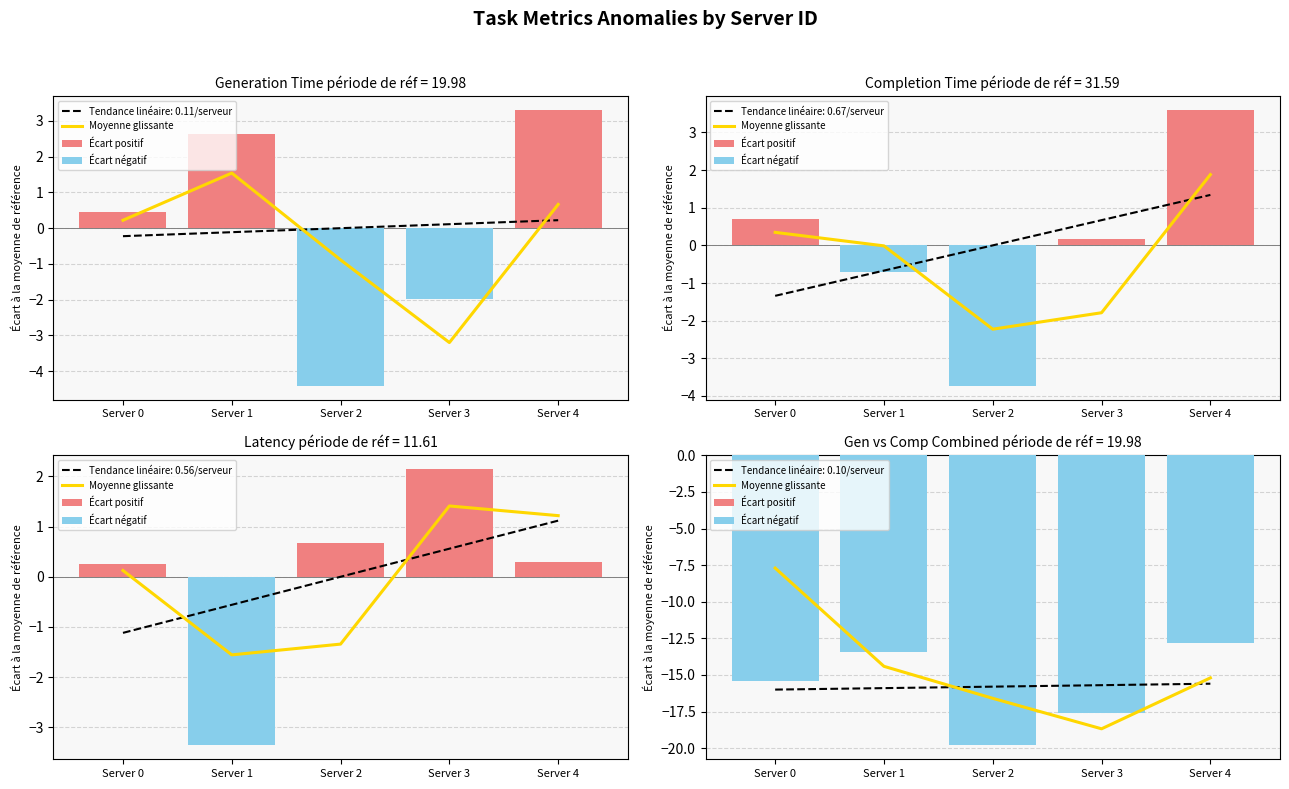

True or false: Écart négatif has a value of -18.3 at Server 1.

False